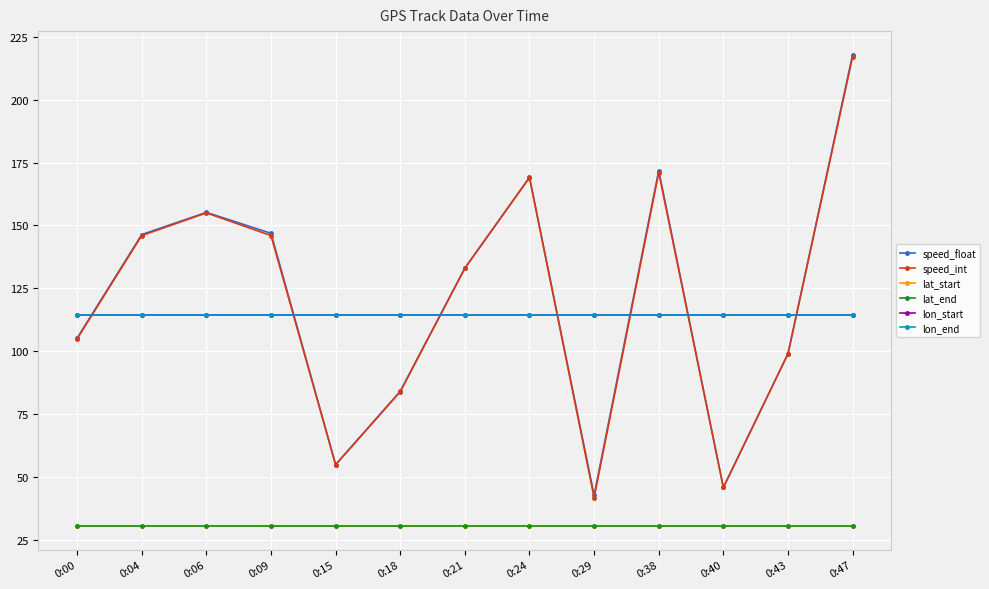

At which category is the sum across all series the highest?

0:47